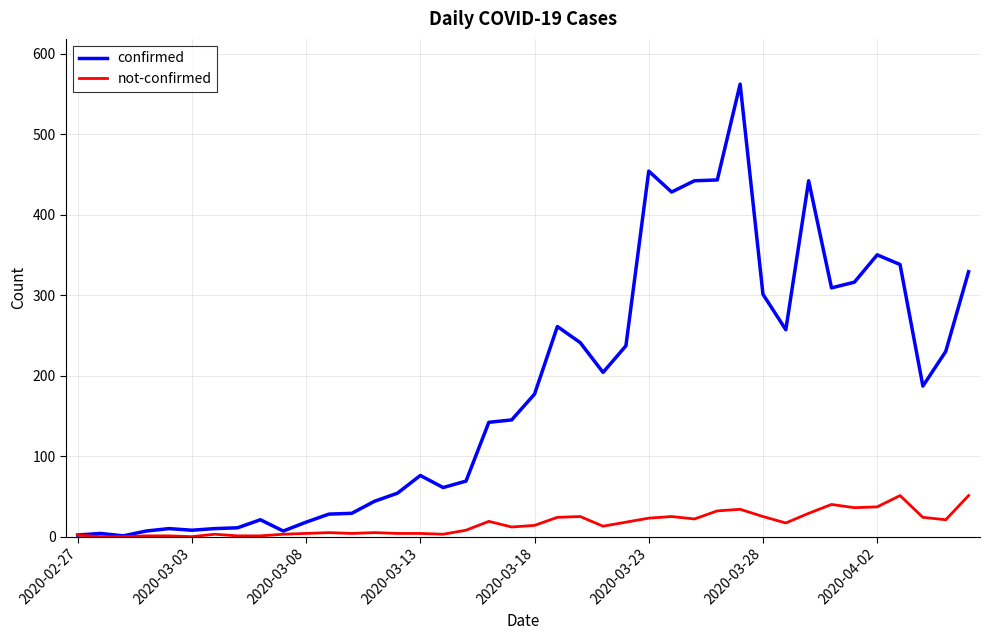

What is the highest value of the not-confirmed series?

51